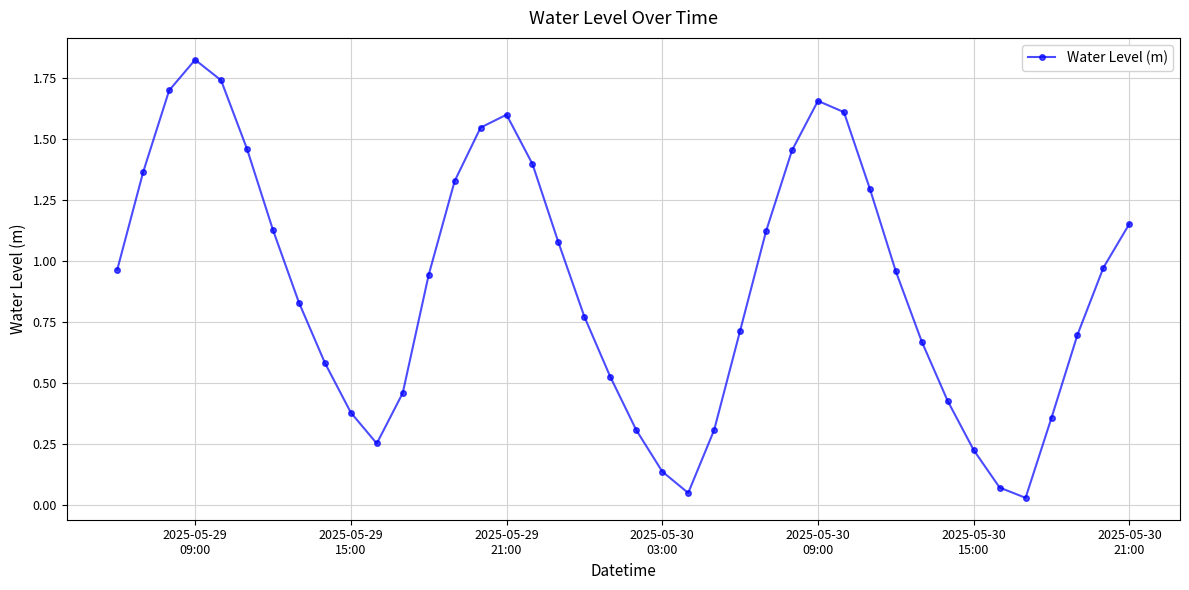

How many points are lower than both their immediate neighbors (excluding endpoints)?

3